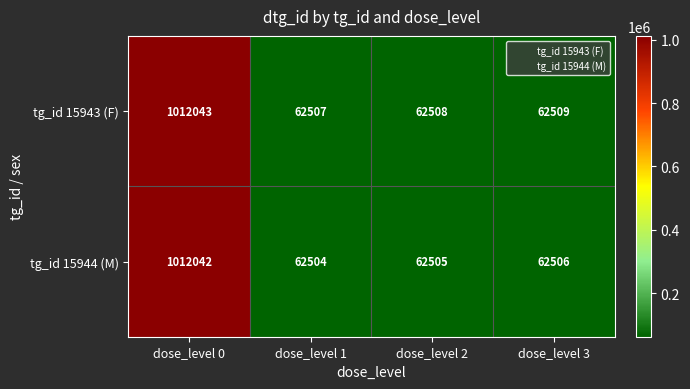

Reading left to right, transcribe all the data shown in this chart.

tg_id 15943 (F): dose_level 0=1012043	dose_level 1=62507	dose_level 2=62508	dose_level 3=62509
tg_id 15944 (M): dose_level 0=1012042	dose_level 1=62504	dose_level 2=62505	dose_level 3=62506